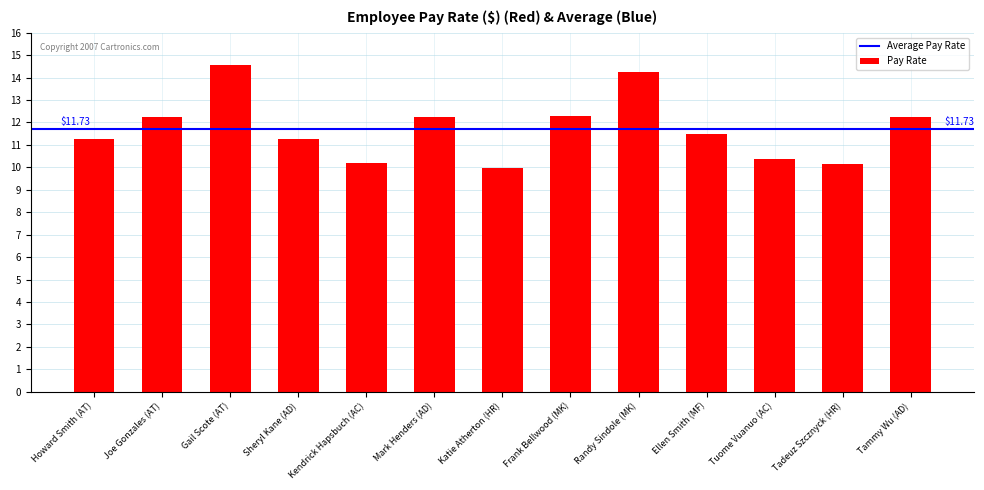

What is the difference between the second highest and minimum values?

4.3